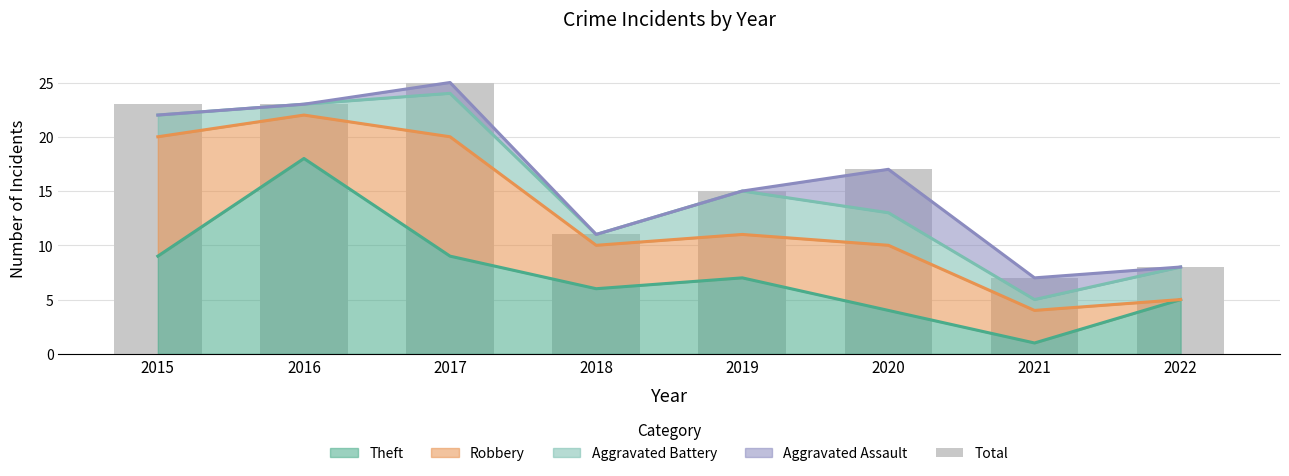

Rank the categories by value from lowest to highest.

2021, 2022, 2018, 2019, 2020, 2015, 2016, 2017